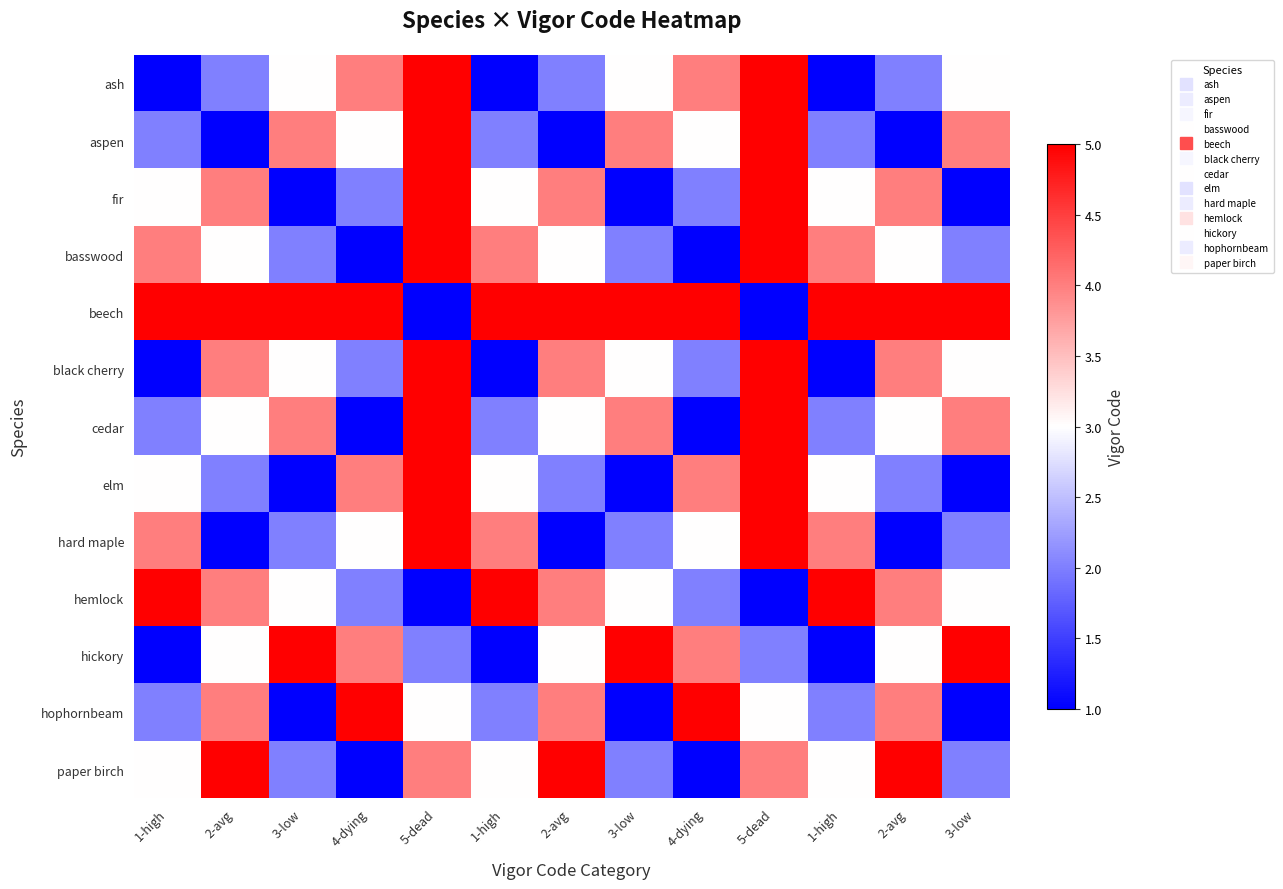

Which category has the lowest value across all series?

1-high